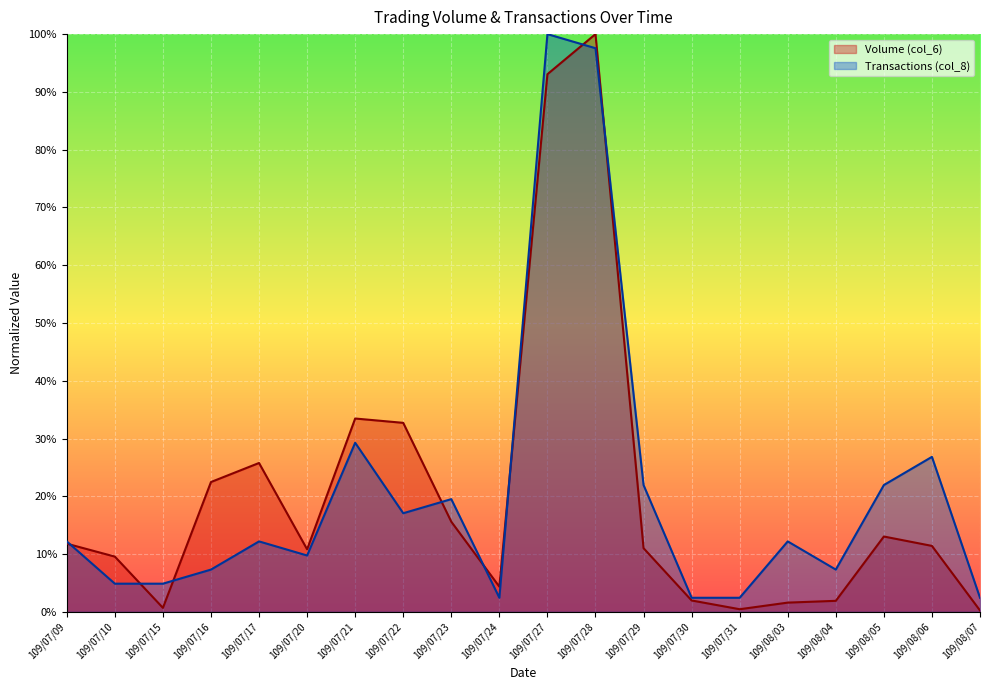

Reading left to right, what are all the values shown in this chart?

Volume (col_6): 11.8	9.6	0.7	22.5	25.8	10.8	33.5	32.7	15.6	4.4	93.1	100.0	11.0	2.0	0.5	1.6	1.9	13.0	11.4	0.2
Transactions (col_8): 12.2	4.9	4.9	7.3	12.2	9.8	29.3	17.1	19.5	2.4	100.0	97.6	22.0	2.4	2.4	12.2	7.3	22.0	26.8	2.4